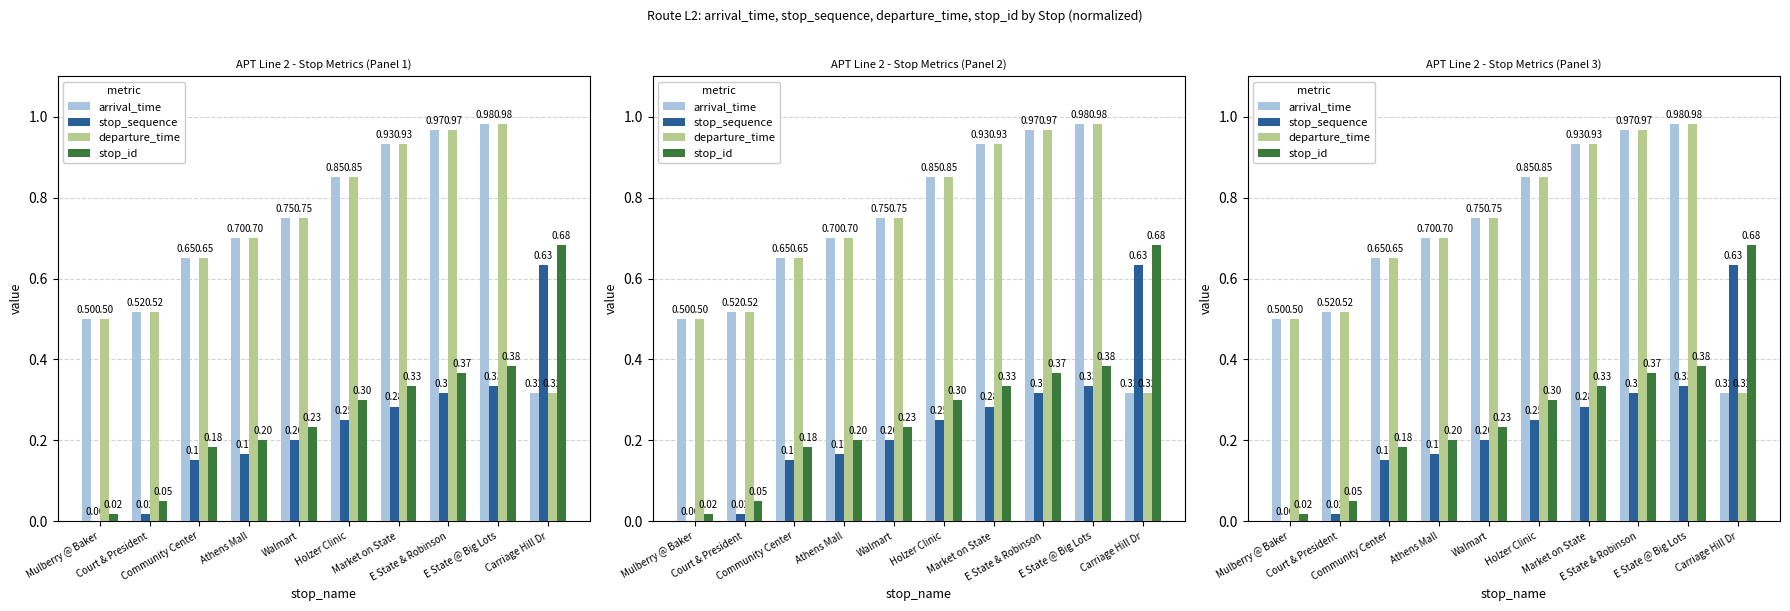

What is the sum of the stop_id values at Carriage Hill Dr and Walmart?

0.9